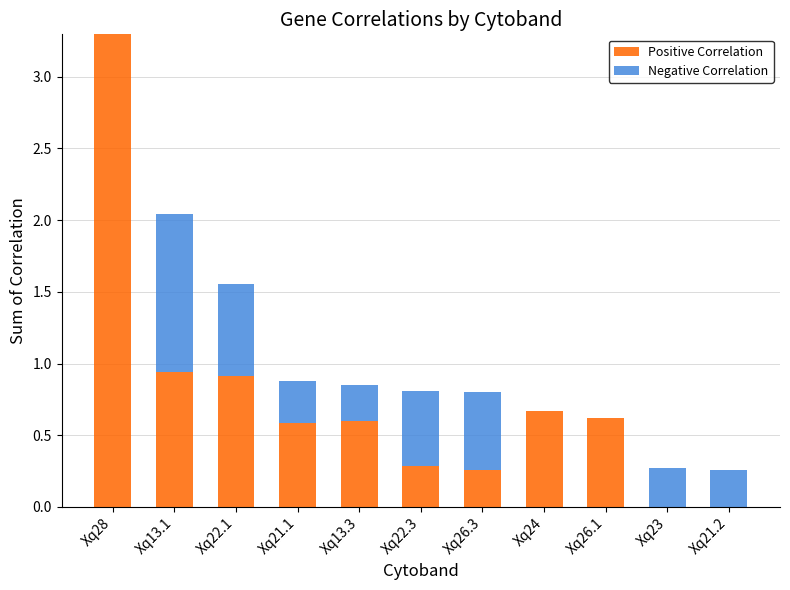

What is the total value across all series at Xq28?

3.3